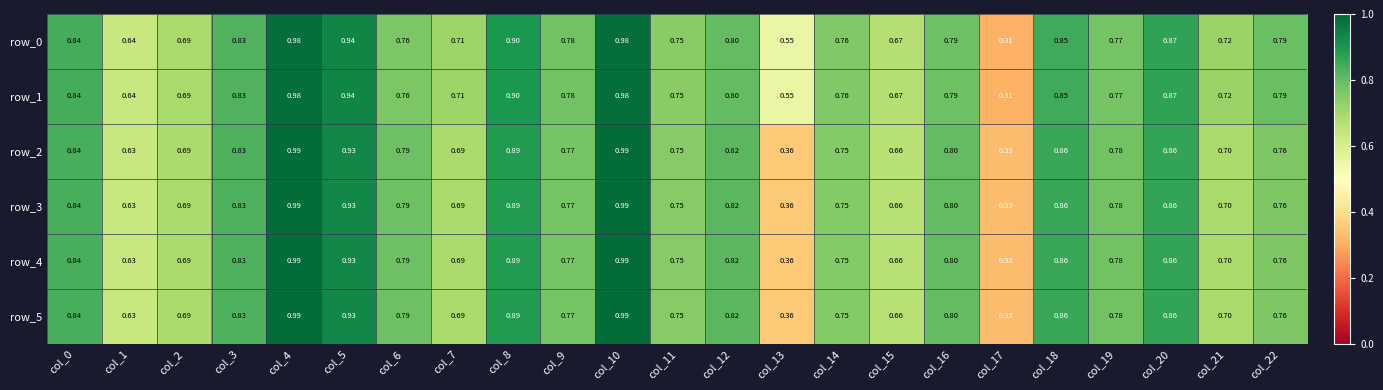

At which label does row_3 reach its minimum?

col_17